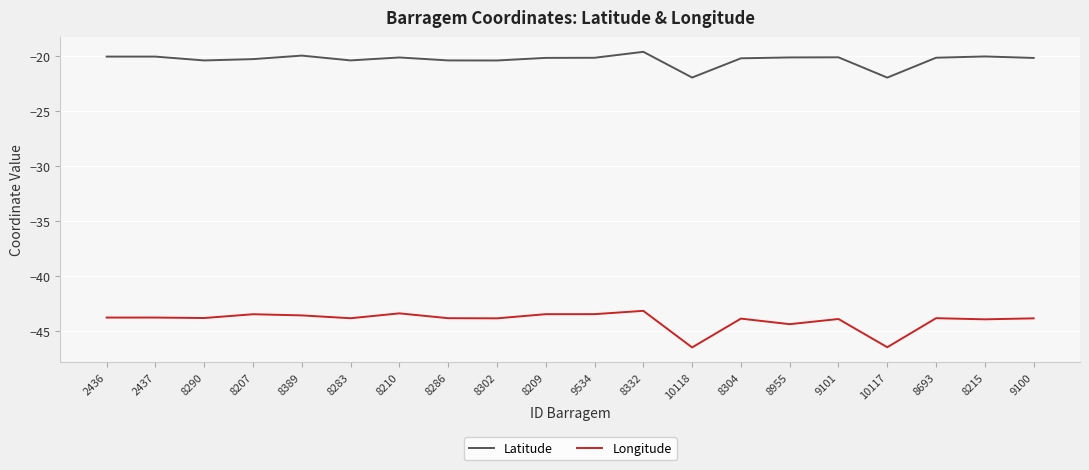

What is the difference between the second highest and second lowest values in the Latitude series?

2.0